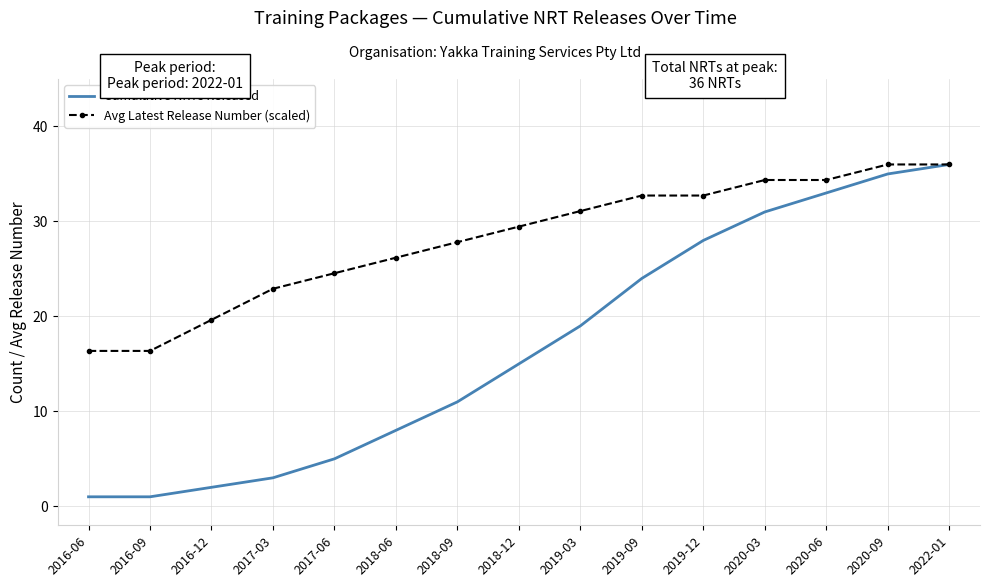

What position from the left is 2016-06?

1